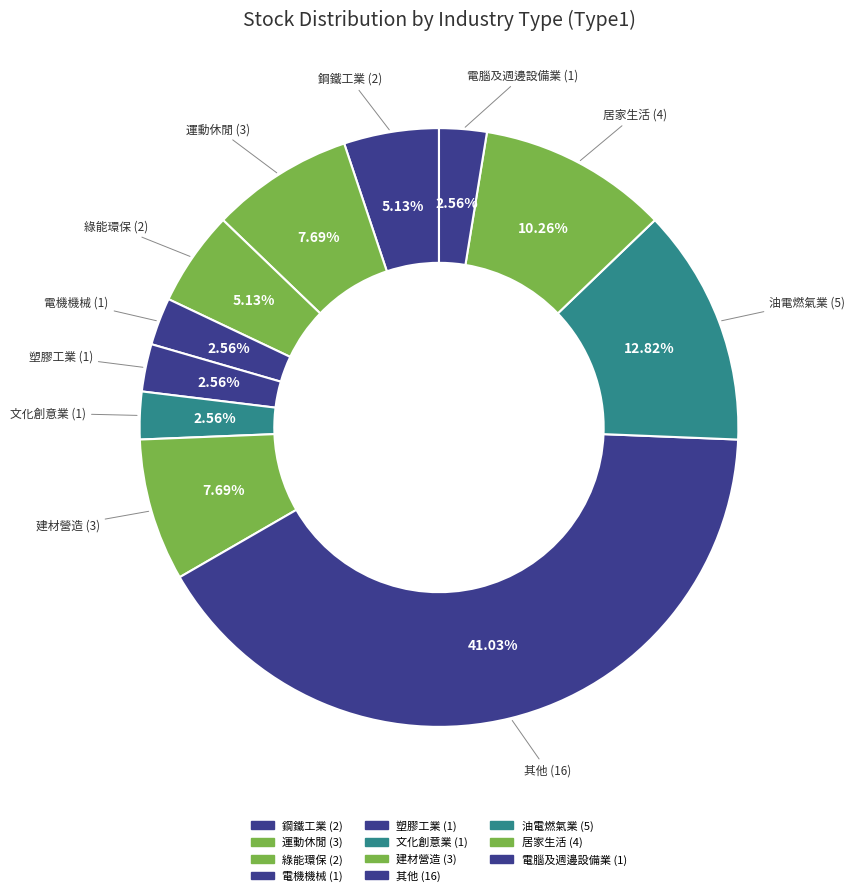

What percentage do 居家生活 and 電腦及週邊設備業 together represent?

12.8%